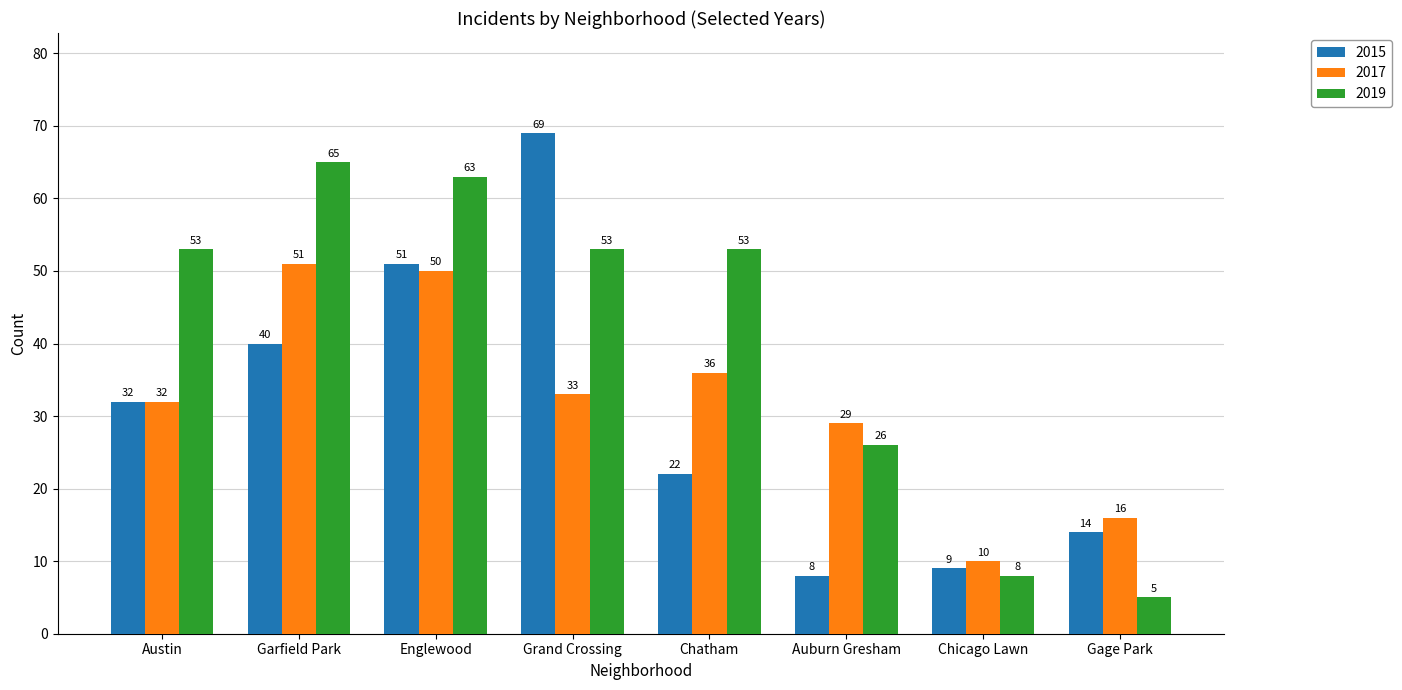

What position from the right is Chicago Lawn?

2